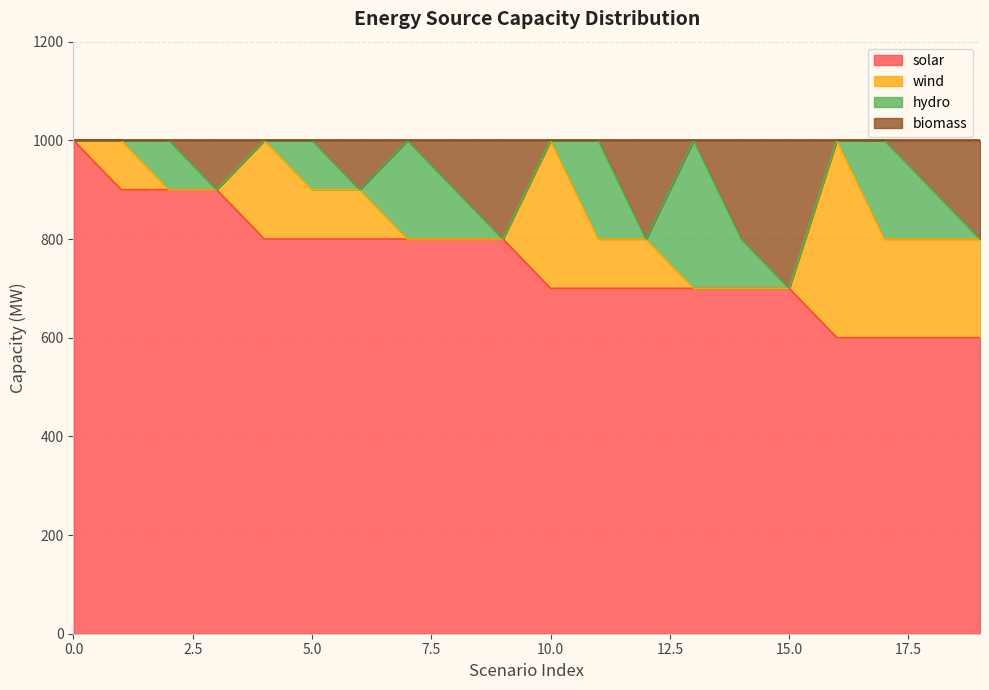

What is the minimum value for solar?

600